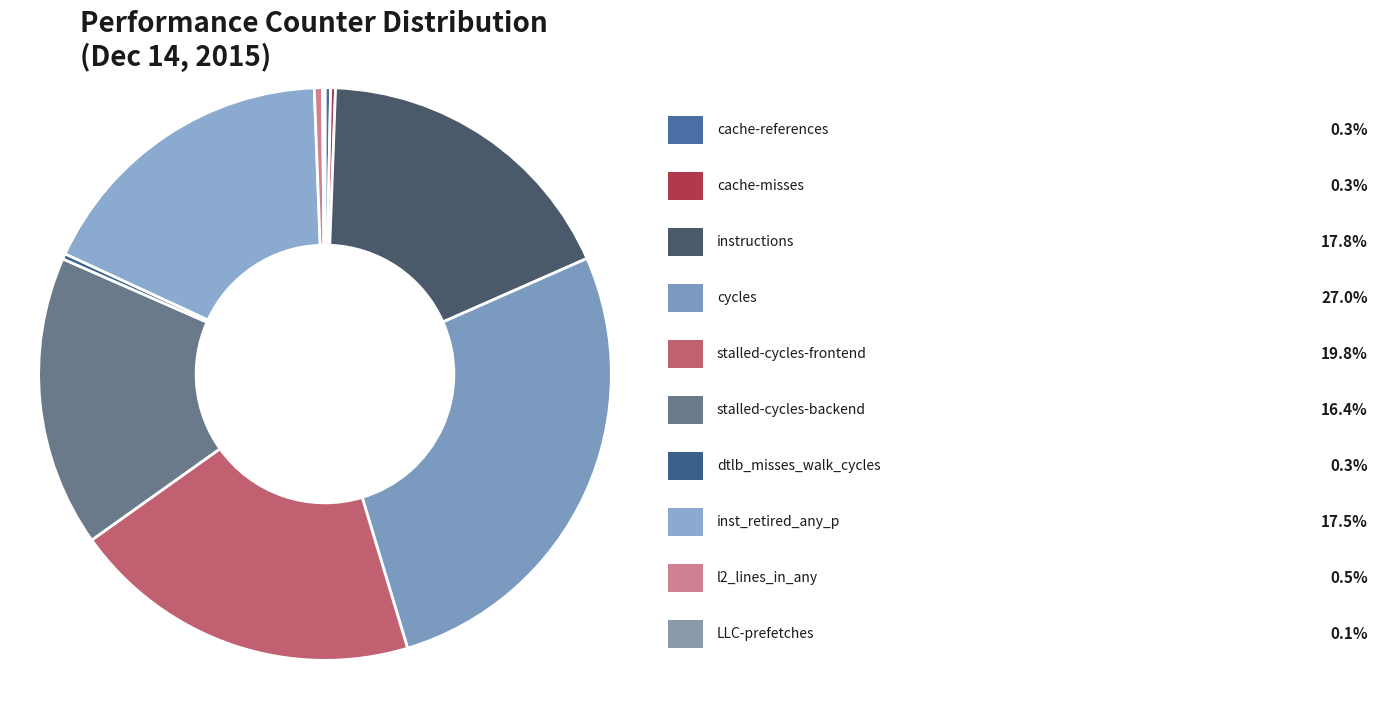

What is the smallest slice in the pie chart?

LLC-prefetches